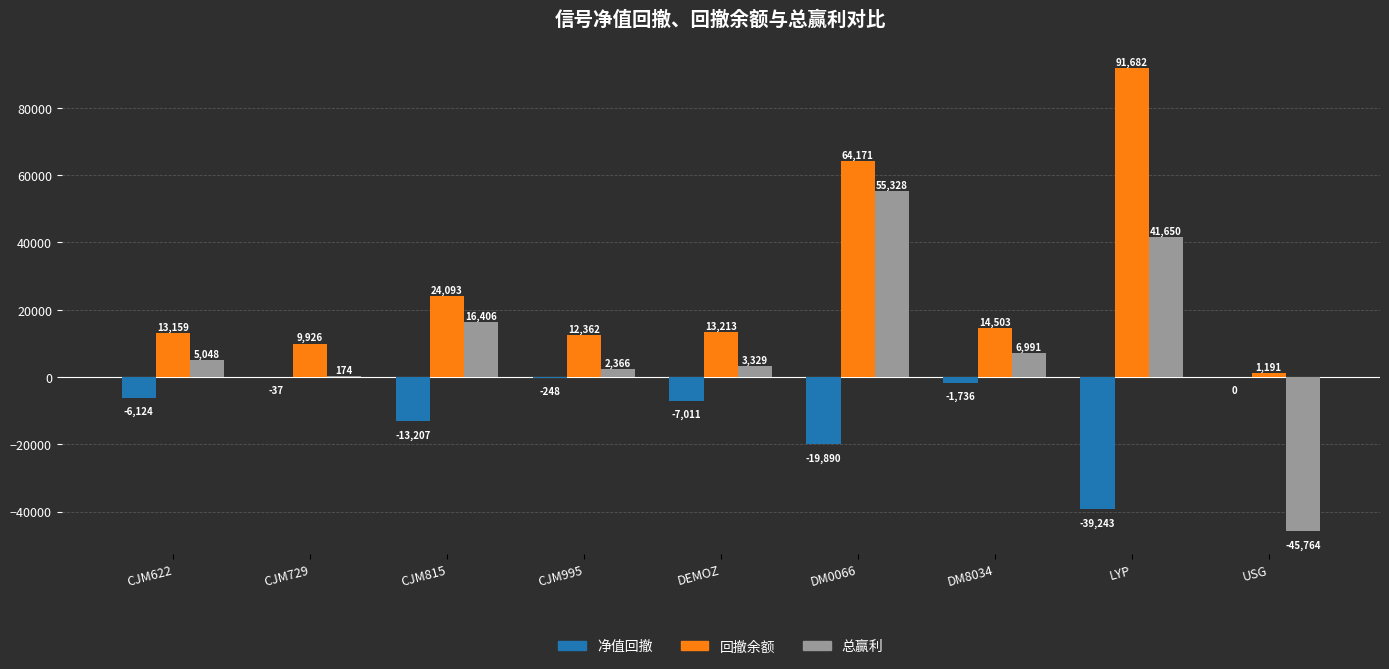

The 回撤余额 series shows 21389.4 at CJM622. True or false?

False